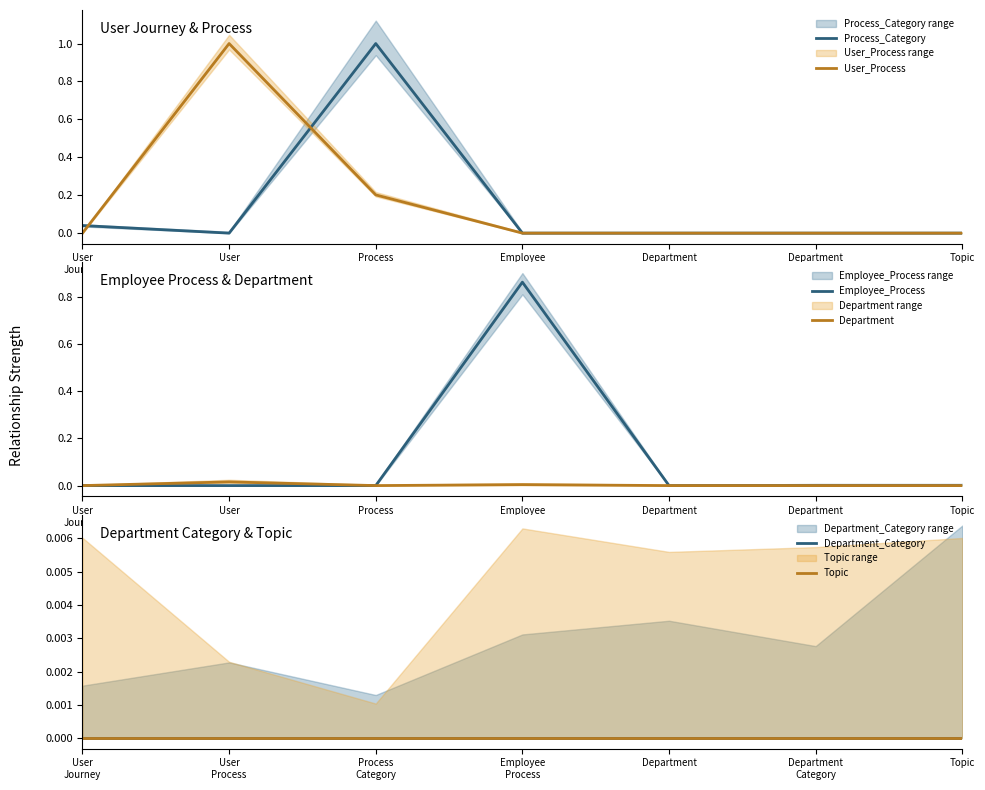

Which series has the widest spread of values?

Process_Category